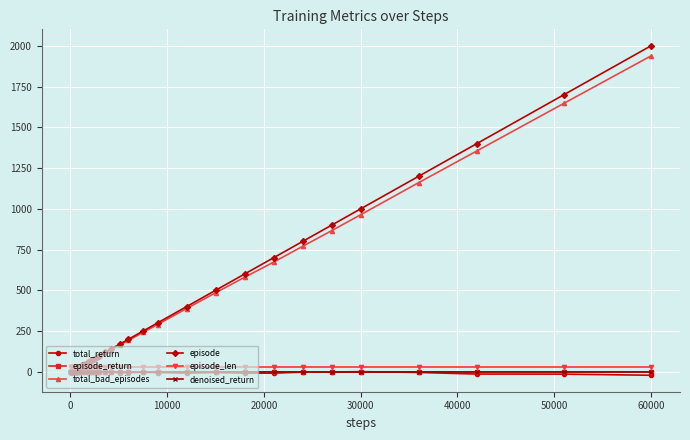

What is the maximum value for episode?

2000.0